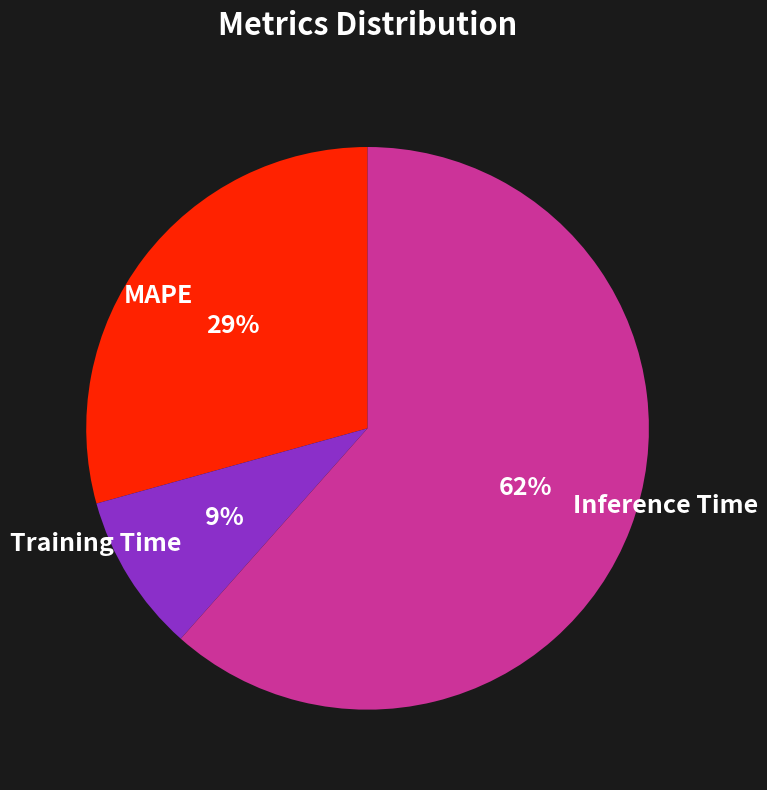

What percentage is the MAPE slice, to the nearest percent?

29%